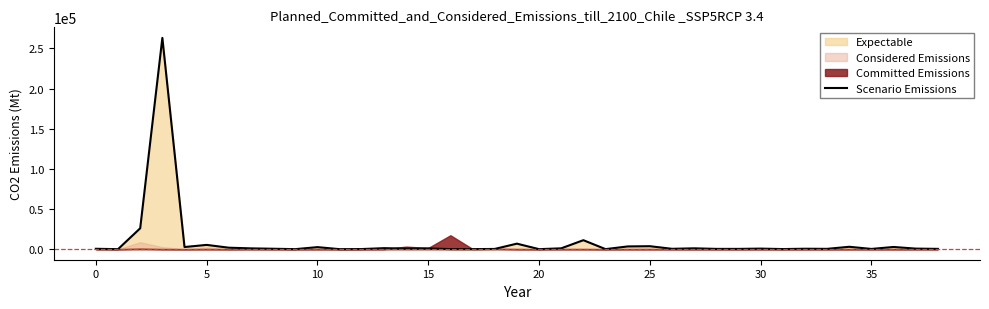

What is the average value?

8812